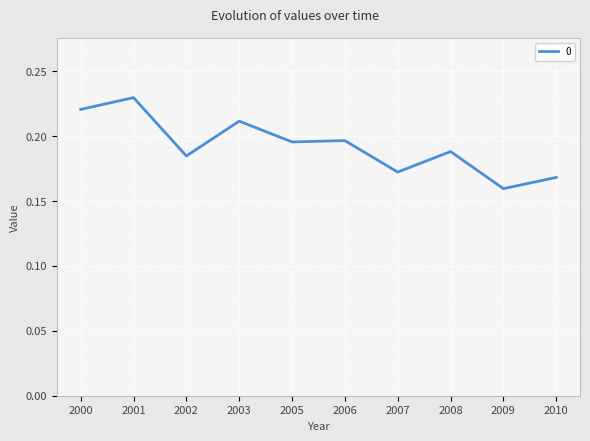

Does the chart display data point markers on the line(s)?

No